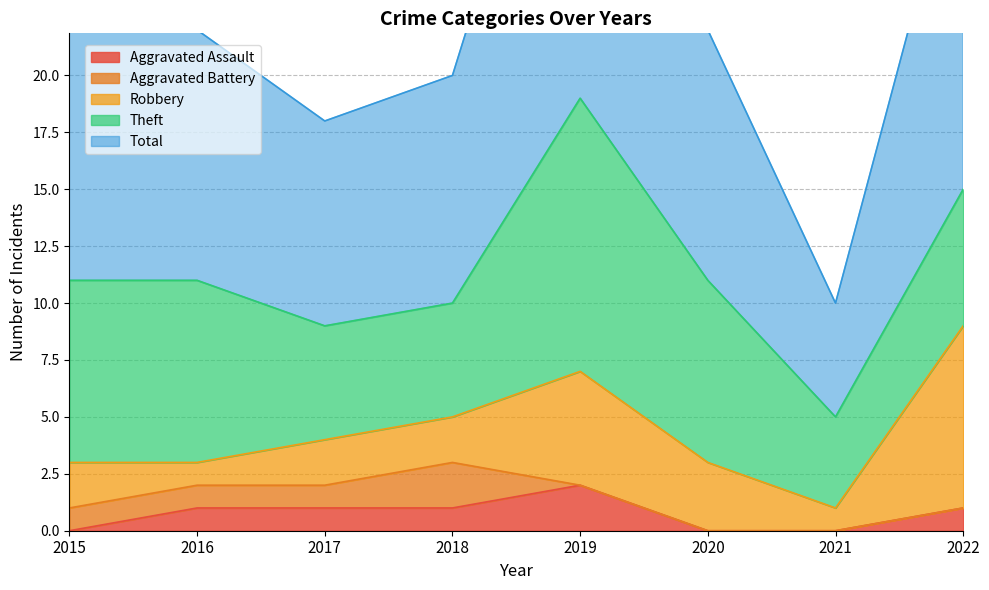

At which label does Aggravated Assault reach its minimum?

2015